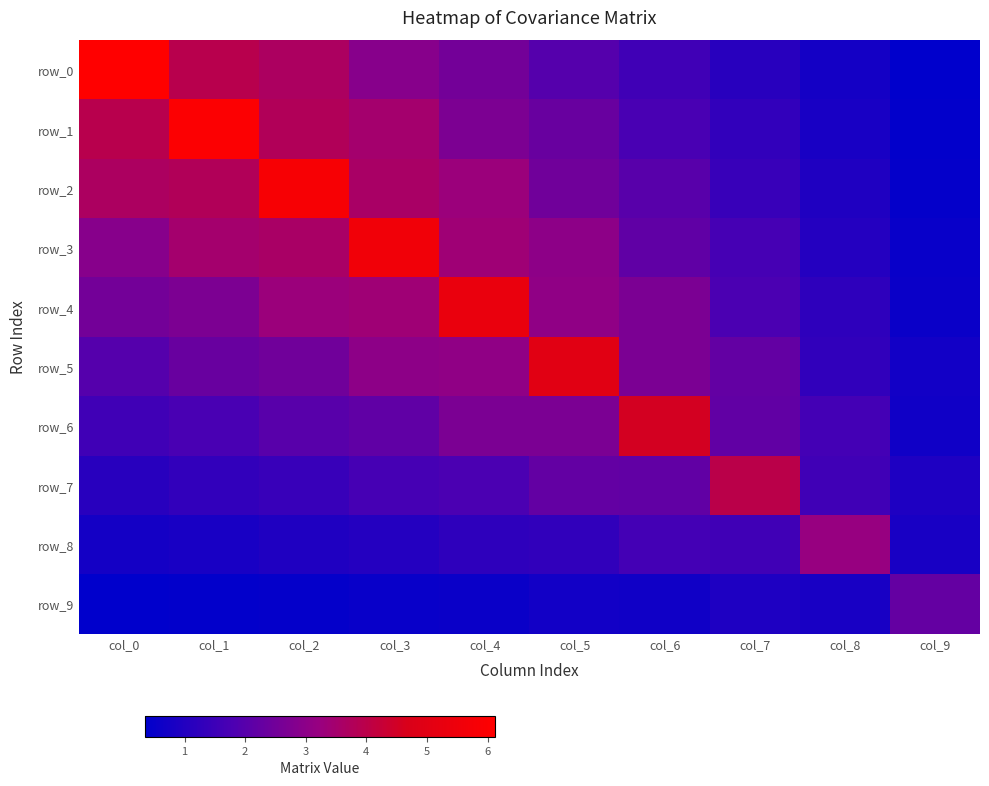

What is the difference between the highest and lowest values at col_0?

5.8